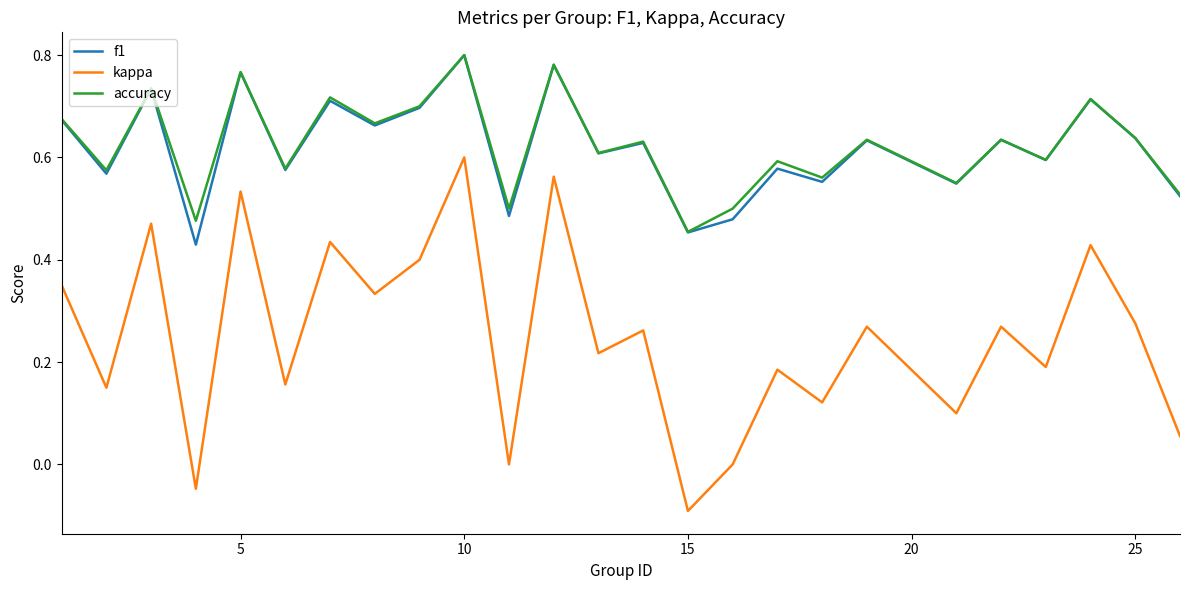

How many categories are shown in the chart?

25